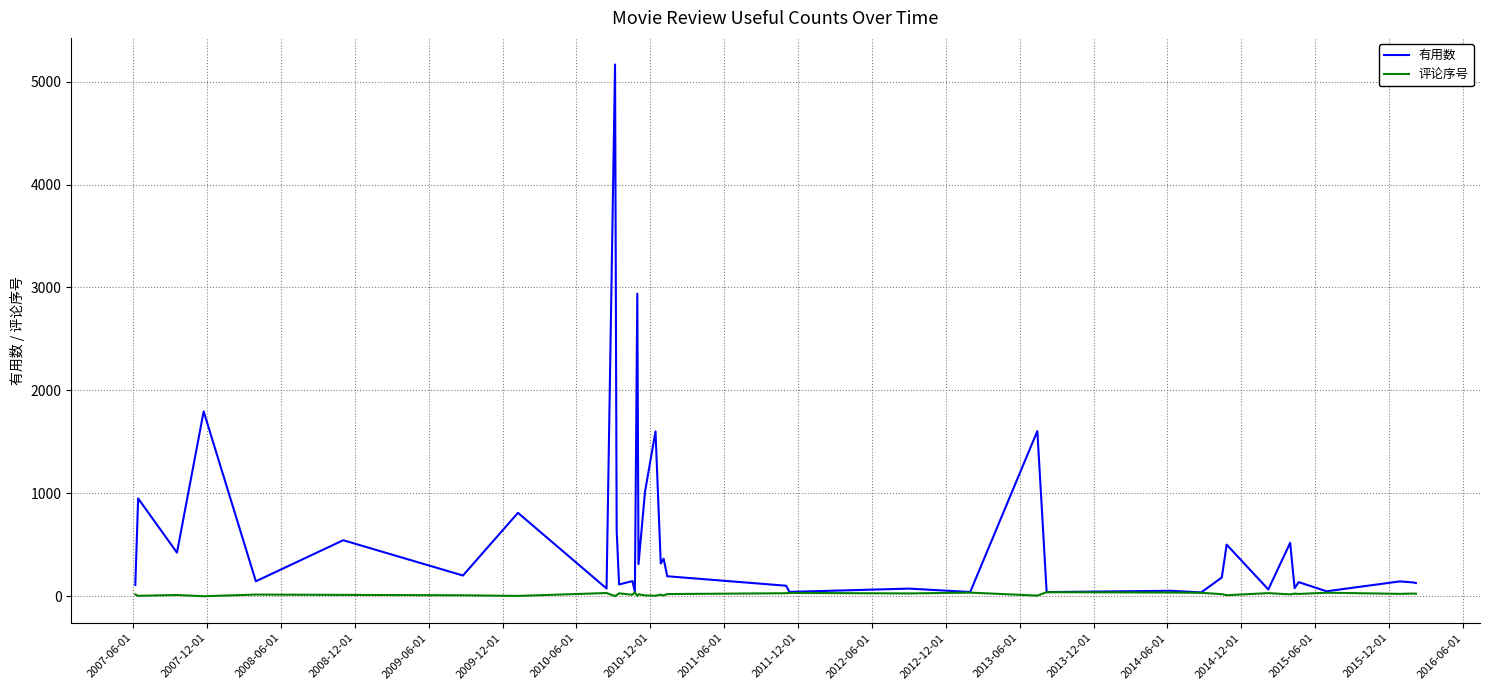

Rank the series by their average value, from highest to lowest.

有用数, 评论序号